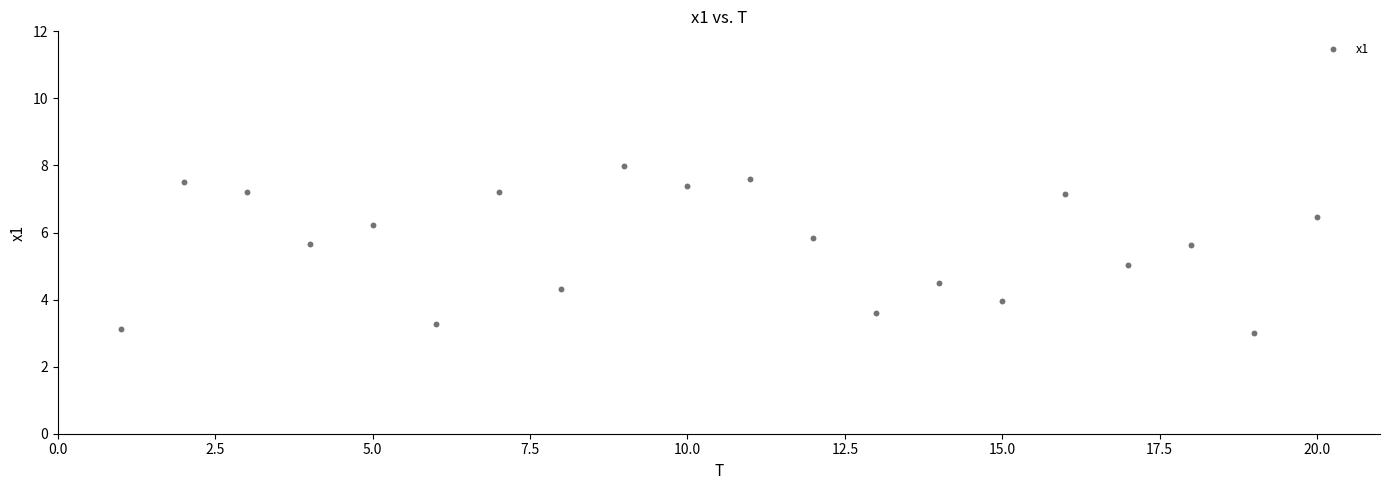

What is the range of X values (max minus min)?

19.0